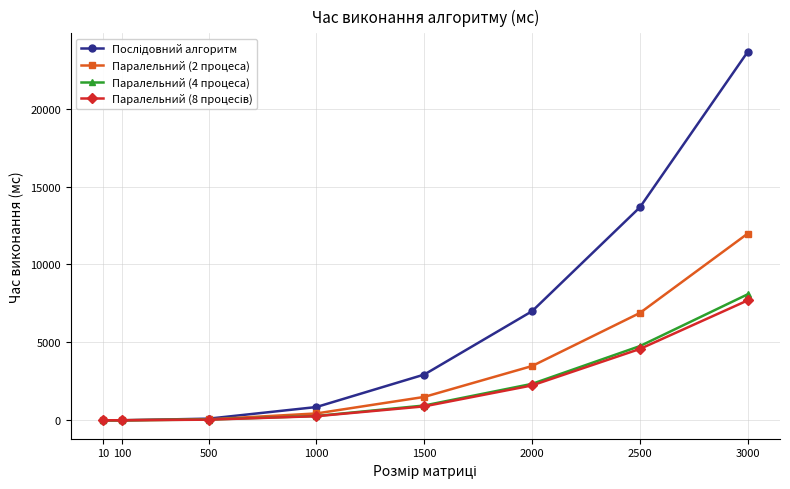

Is this an area chart (filled region under the line)?

No